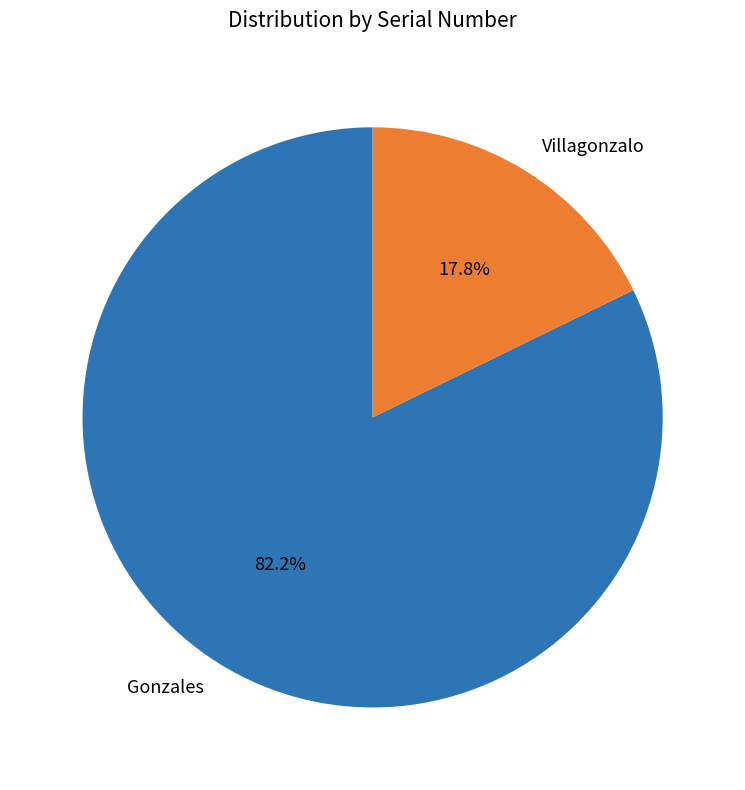

How many segments does this pie chart have?

2